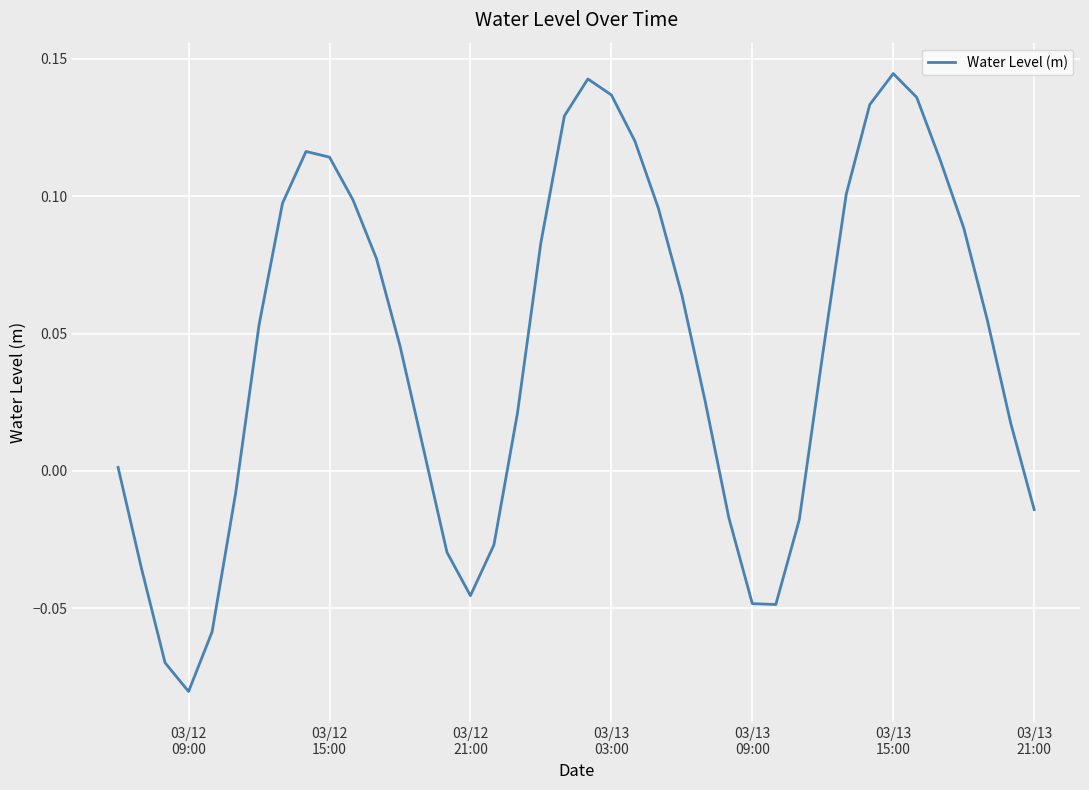

Is this an area chart (filled region under the line)?

No